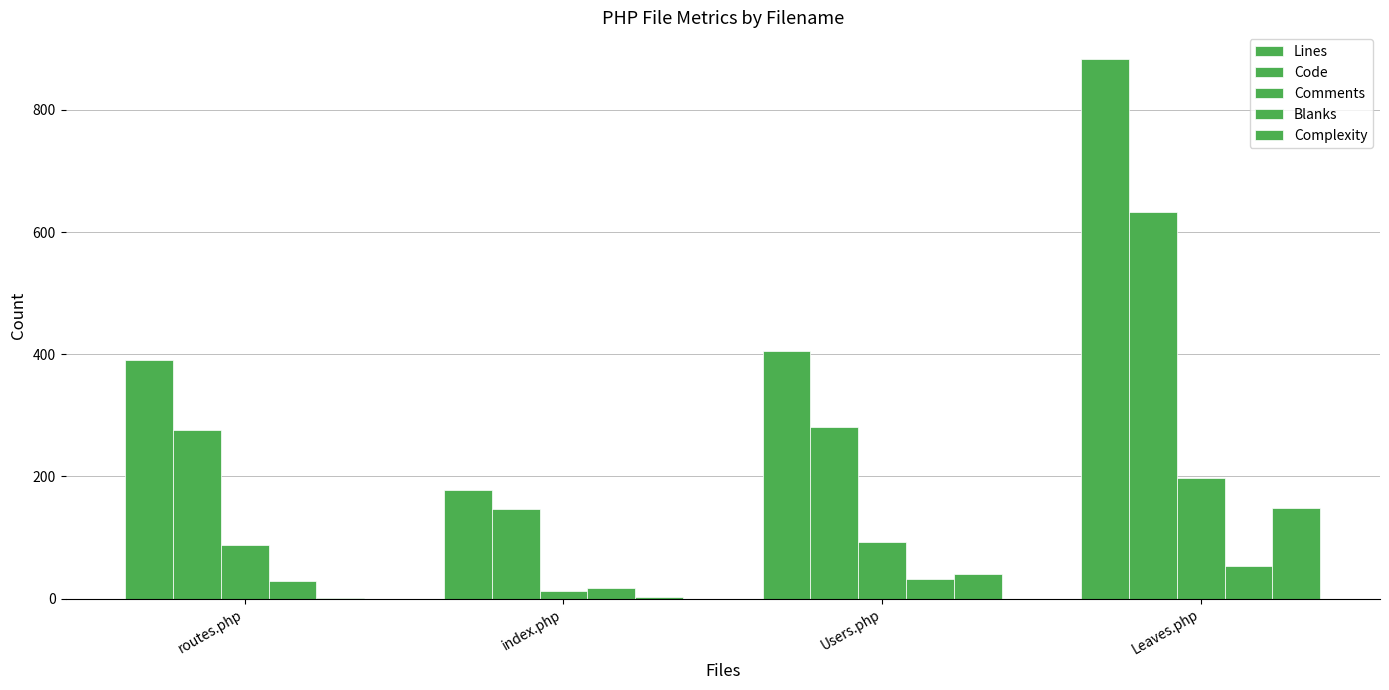

Is the value of Complexity at Leaves.php greater than the value of Blanks at Leaves.php?

Yes